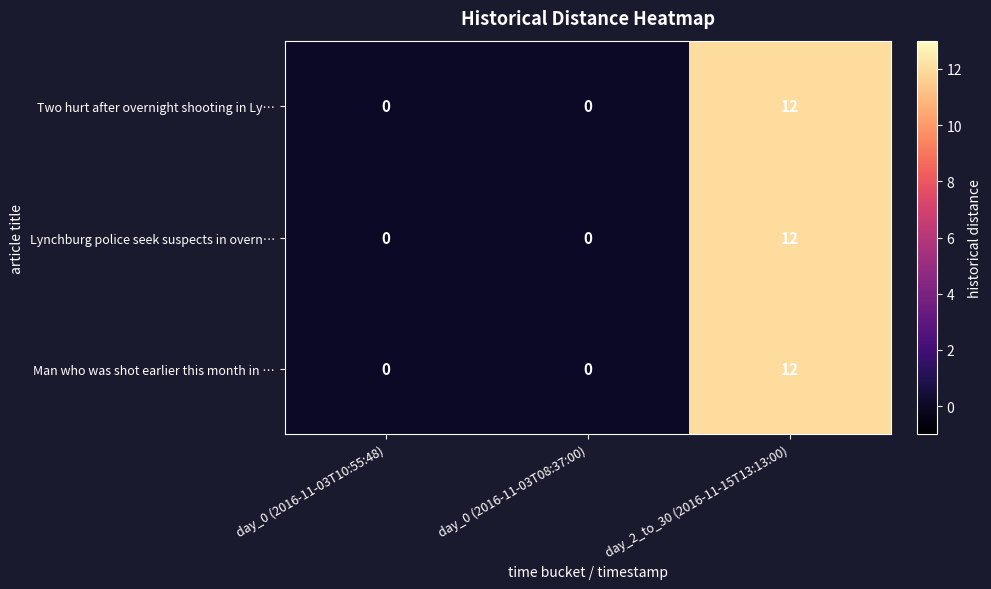

At which category is the sum across all series the highest?

day_2_to_30 (2016-11-15T13:13:00)